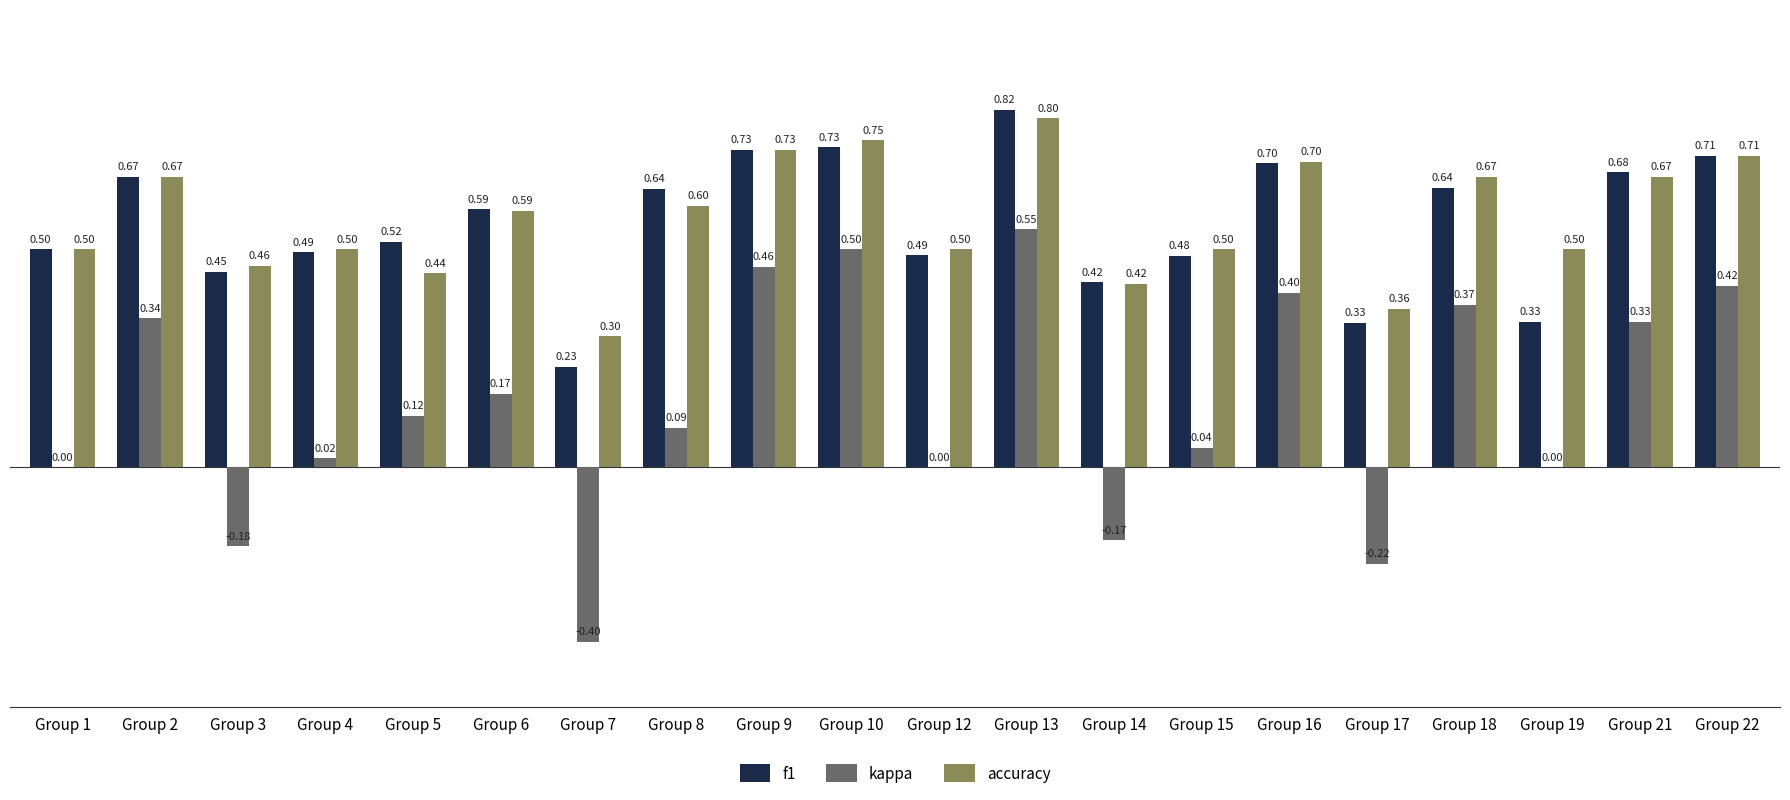

What is the sum of all kappa values?

2.8